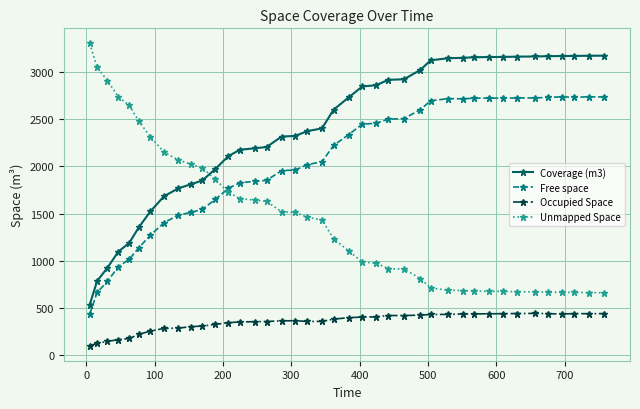

Which series has the largest total across all categories?

Coverage (m3)